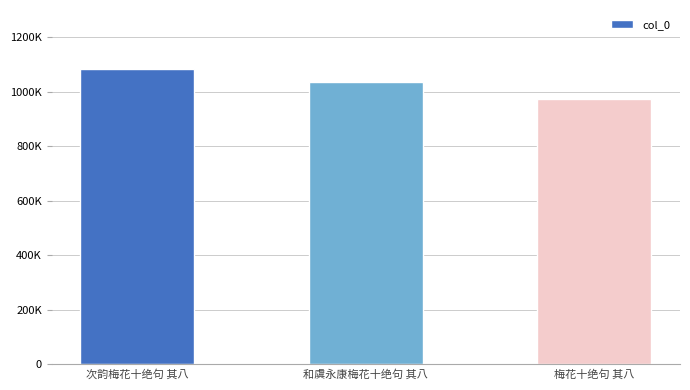

Read the value at 和虞永康梅花十绝句 其八, to the nearest 100.

1034500